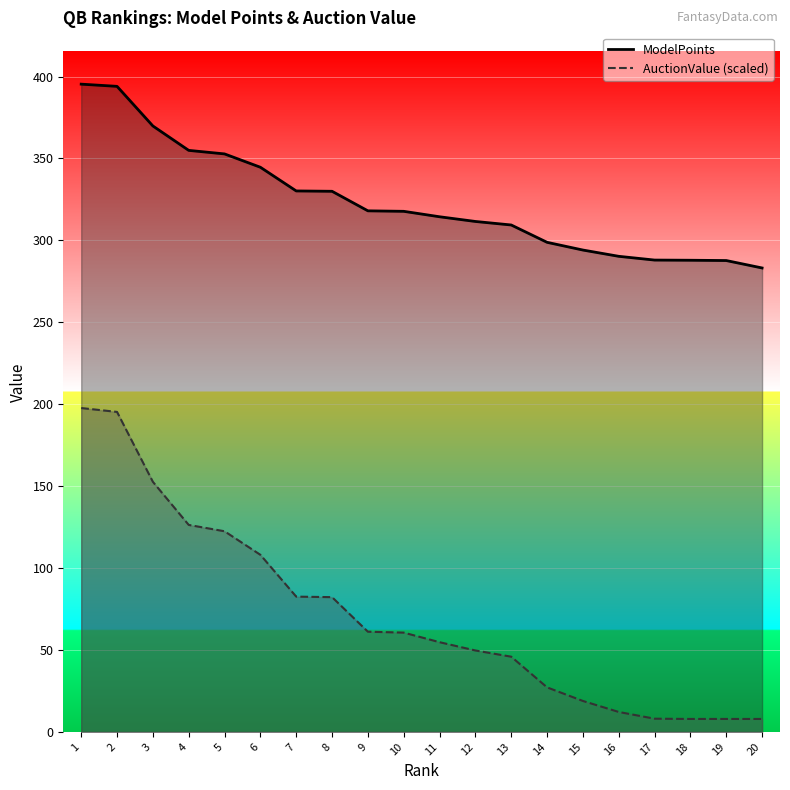

At which category is the sum across all series the highest?

1